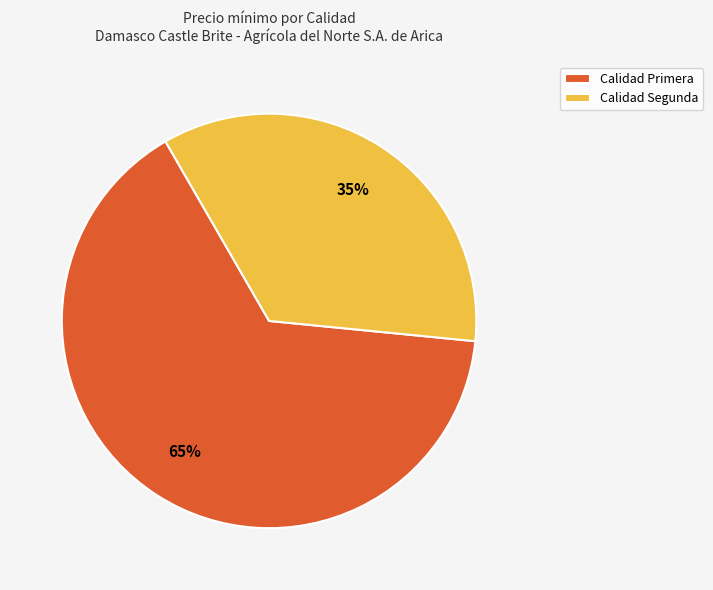

To the nearest percent, what is the average slice percentage?

50%